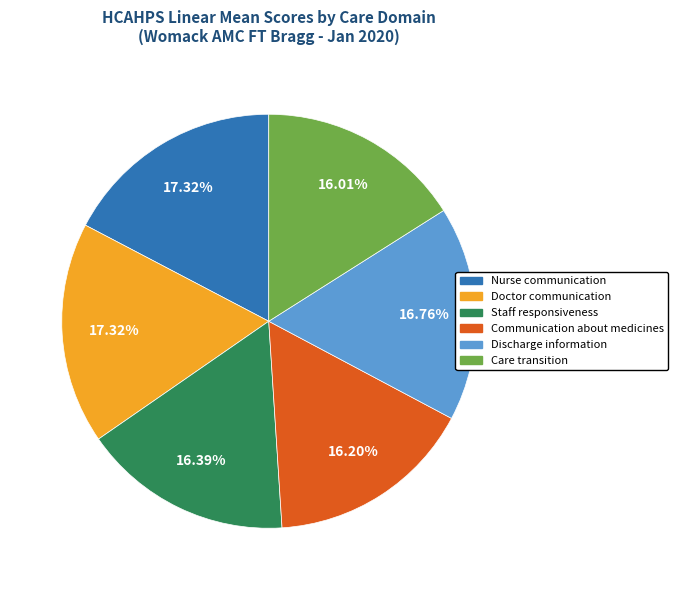

Do Staff responsiveness and Discharge information together represent more than half of the pie?

No